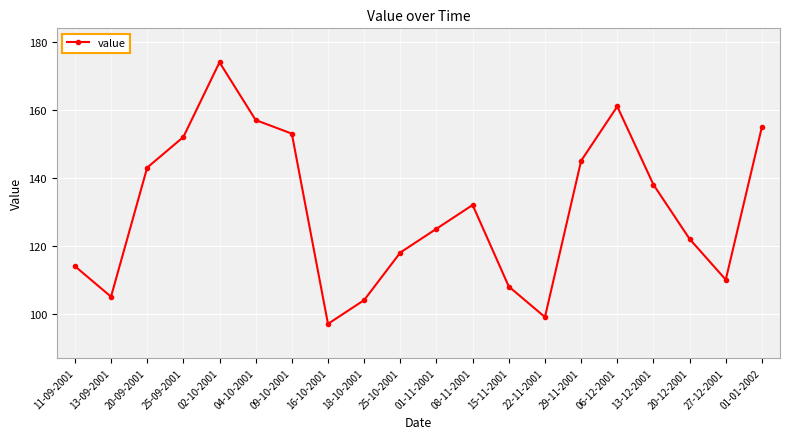

How many data points are less than 132?

10